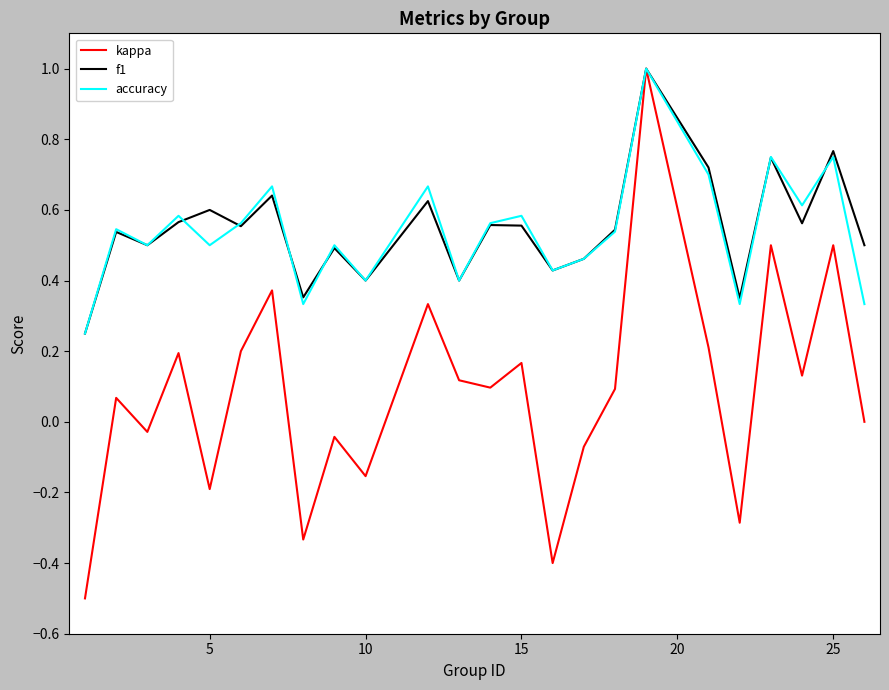

In kappa, how many points are higher than both neighbors (excluding endpoints)?

9